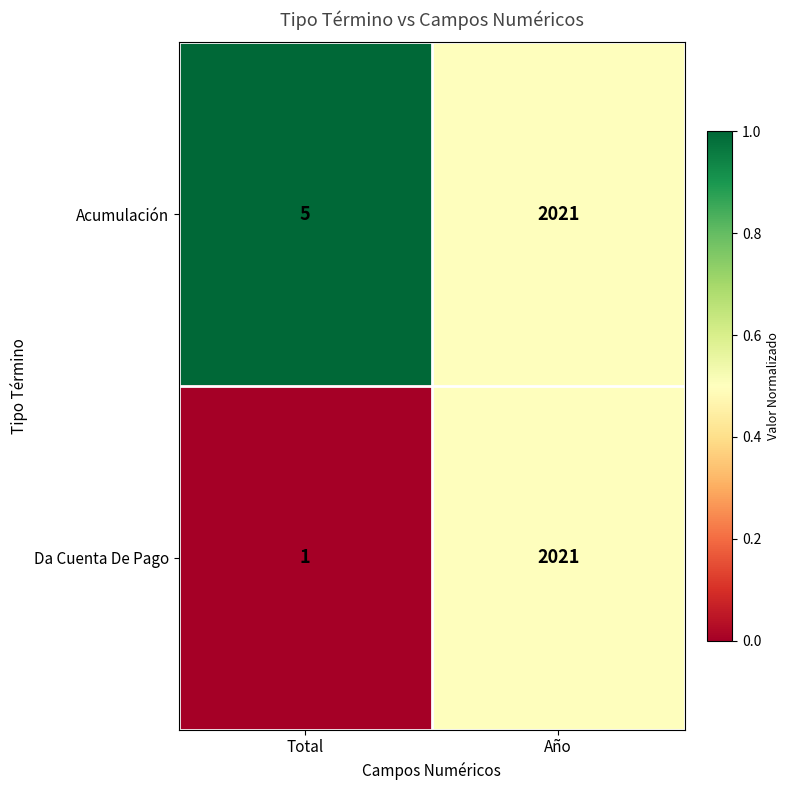

What is the spread (max minus min) of values at Total?

4